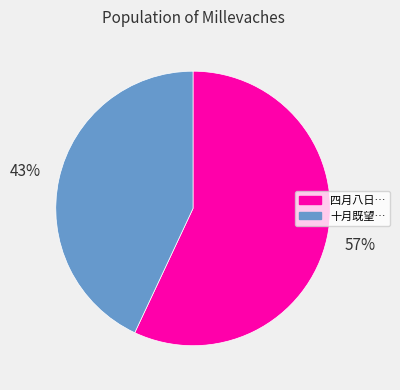

Does any single category account for the majority?

Yes